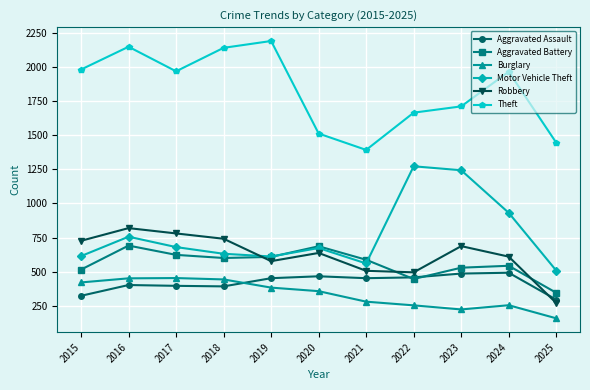

Rank the series by their maximum value, from highest to lowest.

Theft, Motor Vehicle Theft, Robbery, Aggravated Battery, Aggravated Assault, Burglary